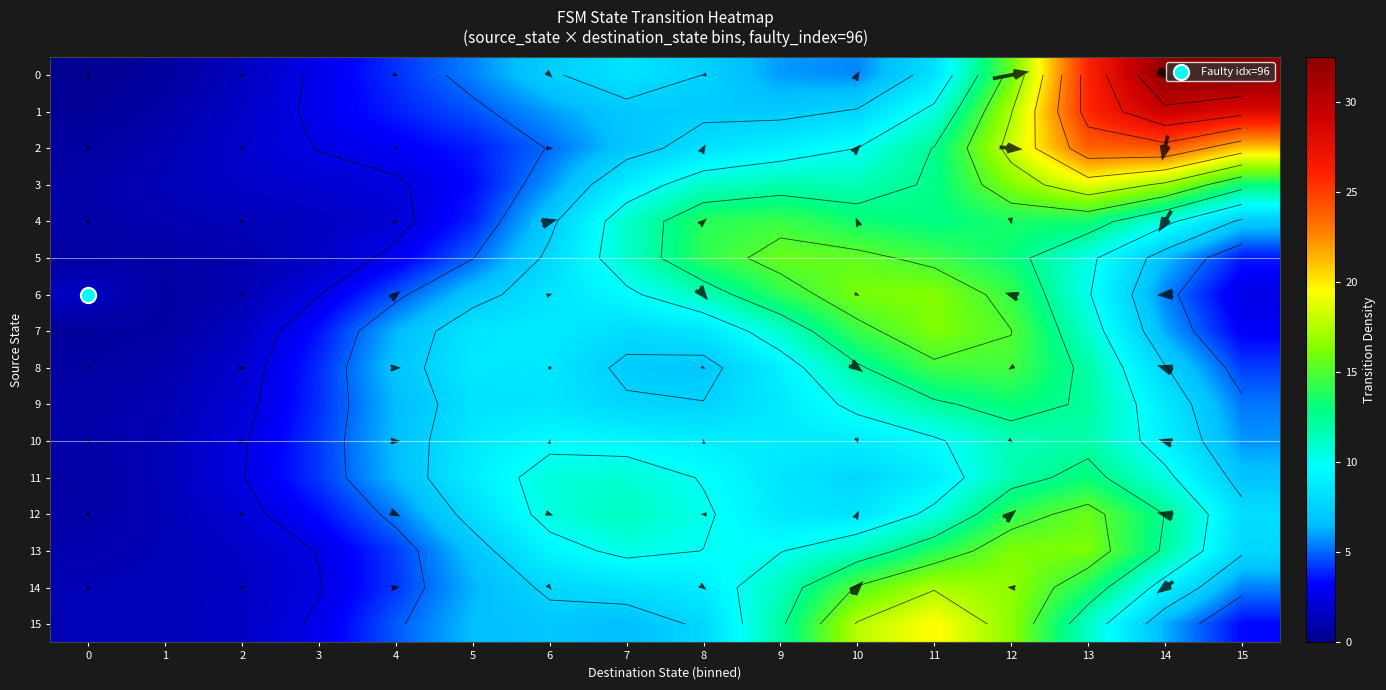

Which has a higher value, 1 or 7?

7